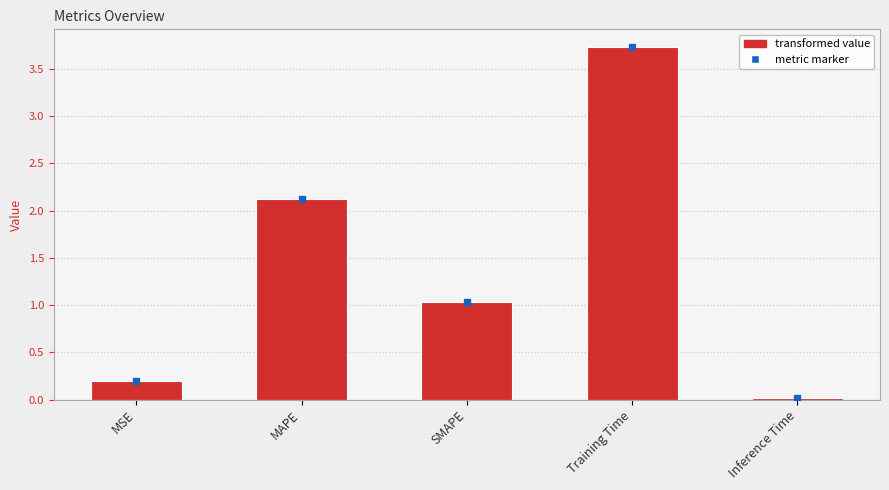

What is the maximum value shown in the chart?

3.7